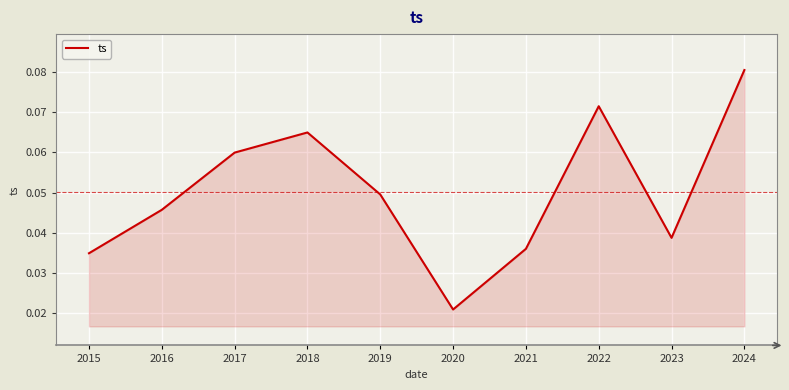

Rank the categories by value from lowest to highest.

2020, 2015, 2021, 2023, 2016, 2019, 2017, 2018, 2022, 2024